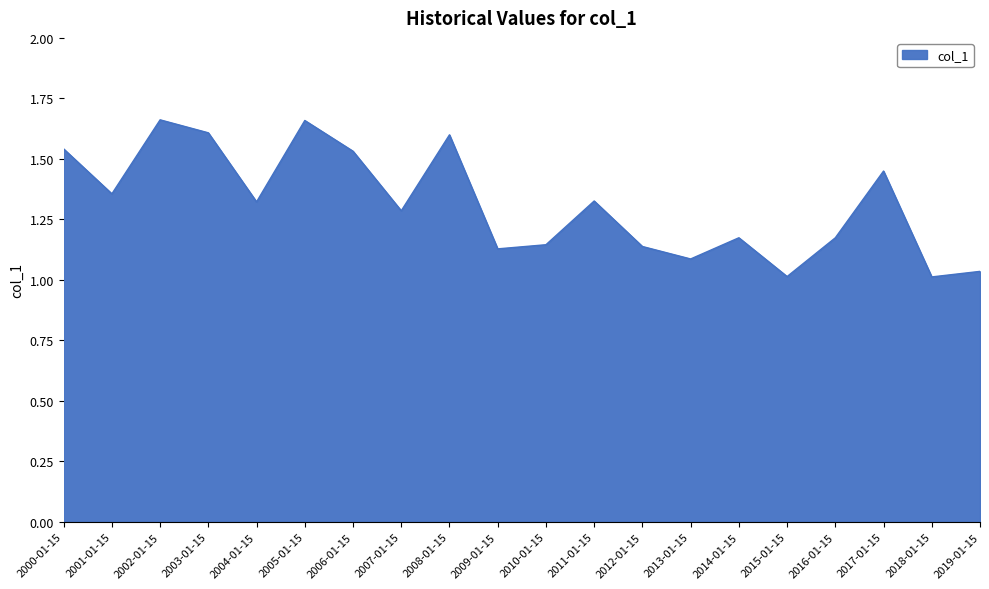

Is it true that the value at 2002-01-15 is 2.3?

False